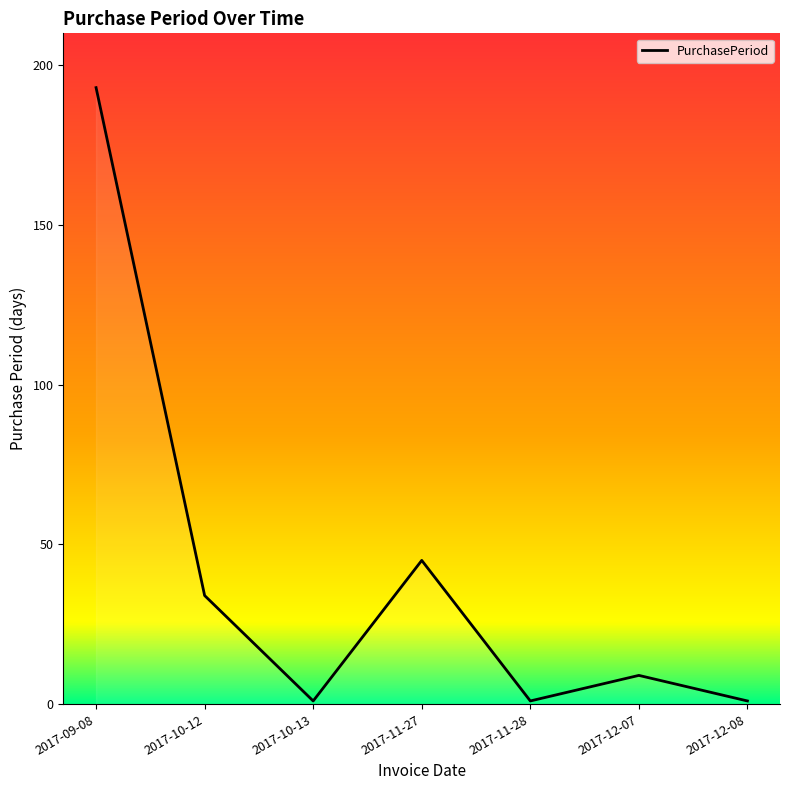

What is the ratio of the value at 2017-10-12 to the value at 2017-12-08?

34.0